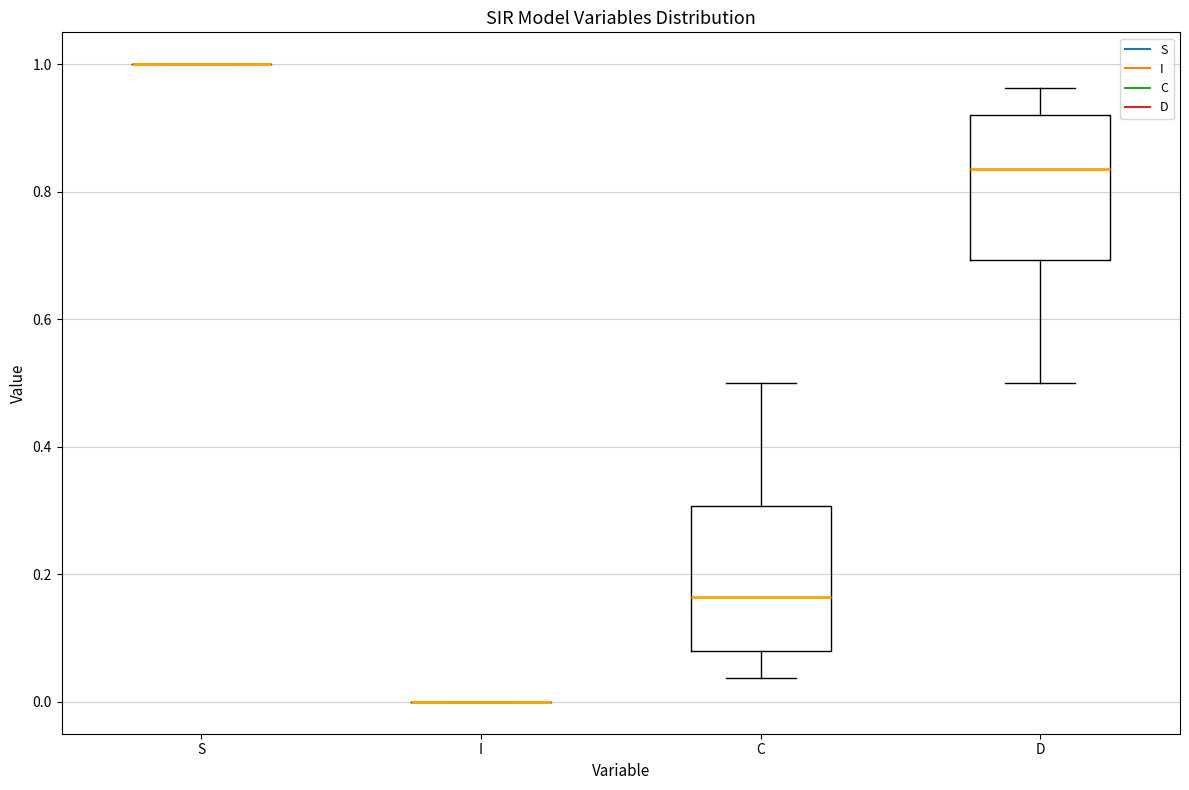

Reading left to right, transcribe this box plot: for each box, give where its median line is, the range the box spans, and where its two whiskers end, as read against the y-axis. The values are not printed on the chart, so give them approximately, as read against the axis.

S: box collapsed to a line at 1.00, whiskers 1.00 to 1.00
I: box collapsed to a line at 0.00, whiskers 0.00 to 0.00
C: median 0.16, box 0.08 to 0.30, whiskers 0.04 to 0.50
D: median 0.84, box 0.70 to 0.92, whiskers 0.50 to 0.96